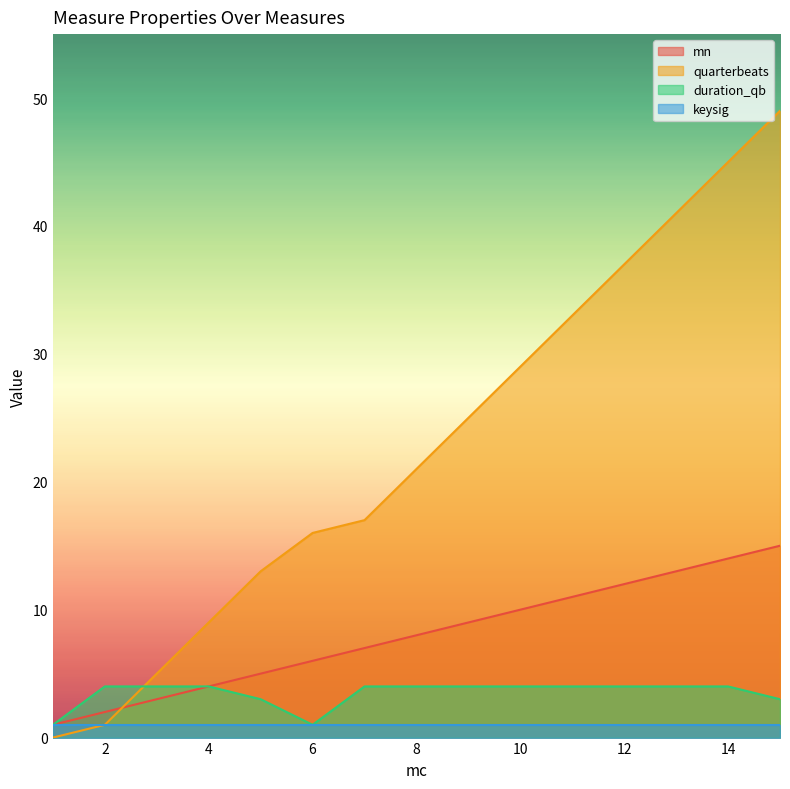

True or false: quarterbeats has more than 0 points higher than both neighbors.

False